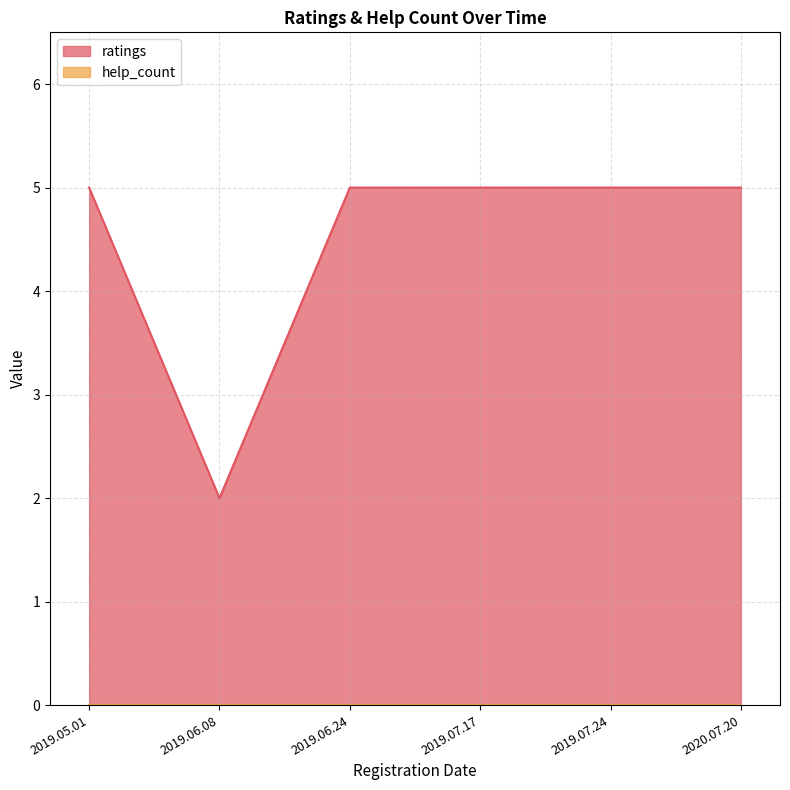

What is the spread (max minus min) of values at 2019.06.24?

5